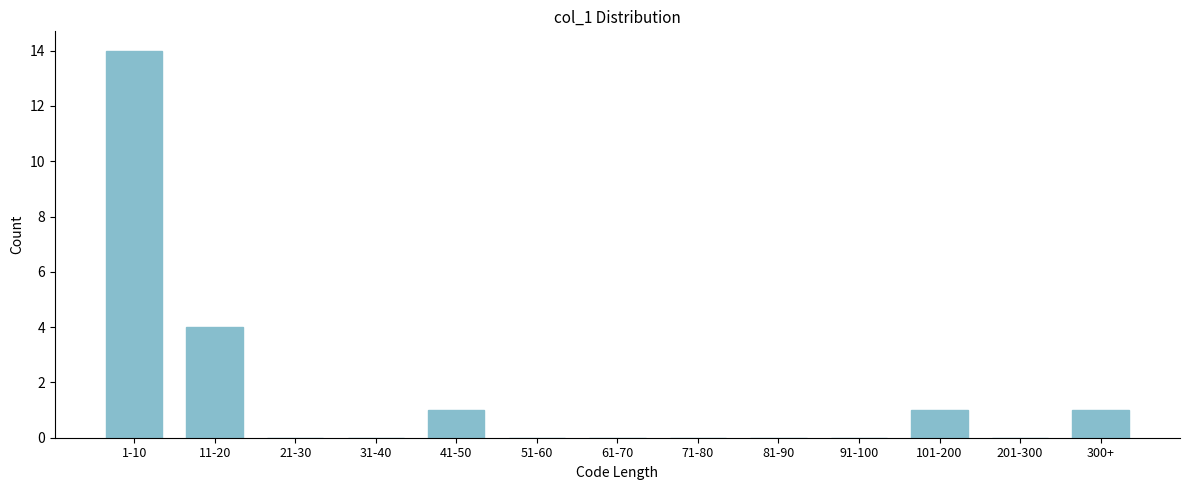

Reading left to right, extract all data points from this chart.

1-10=14	11-20=4	21-30=0	31-40=0	41-50=1	51-60=0	61-70=0	71-80=0	81-90=0	91-100=0	101-200=1	201-300=0	300+=1